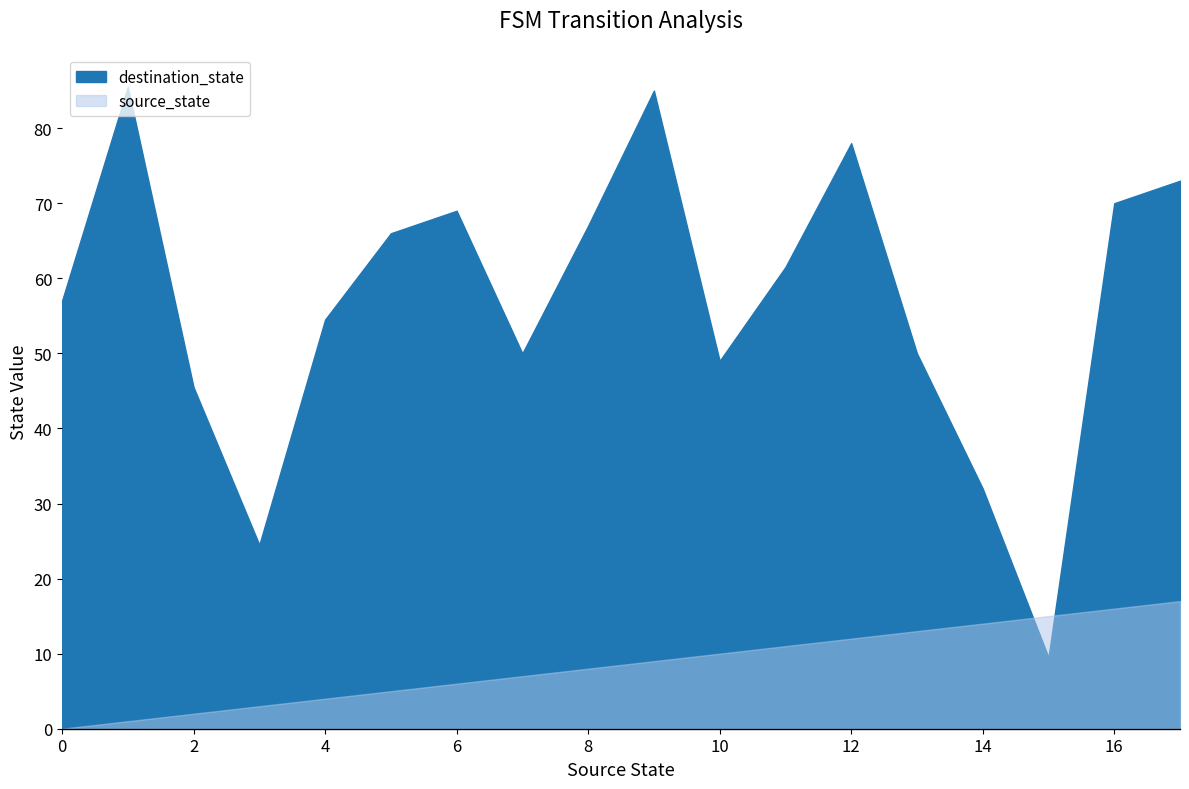

Rank the series at 35 from lowest to highest value.

source_state, destination_state